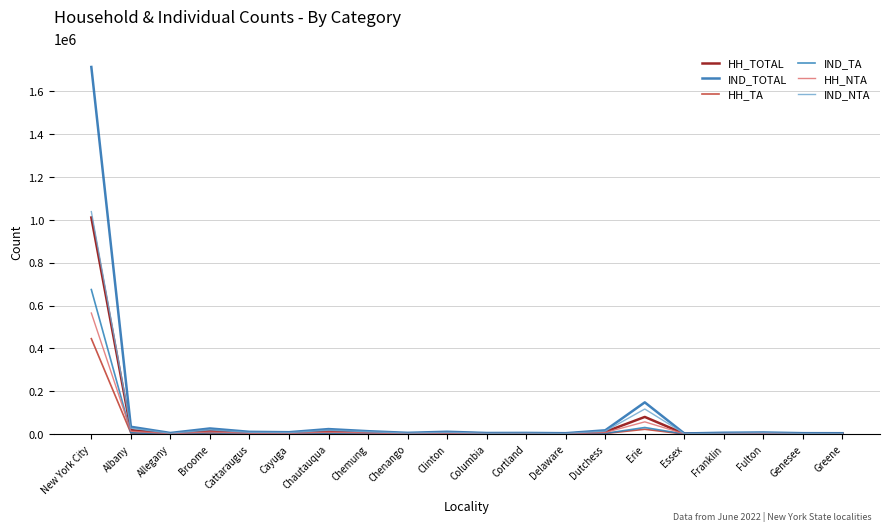

Between Dutchess and Erie, which series saw the biggest shift?

IND_TOTAL